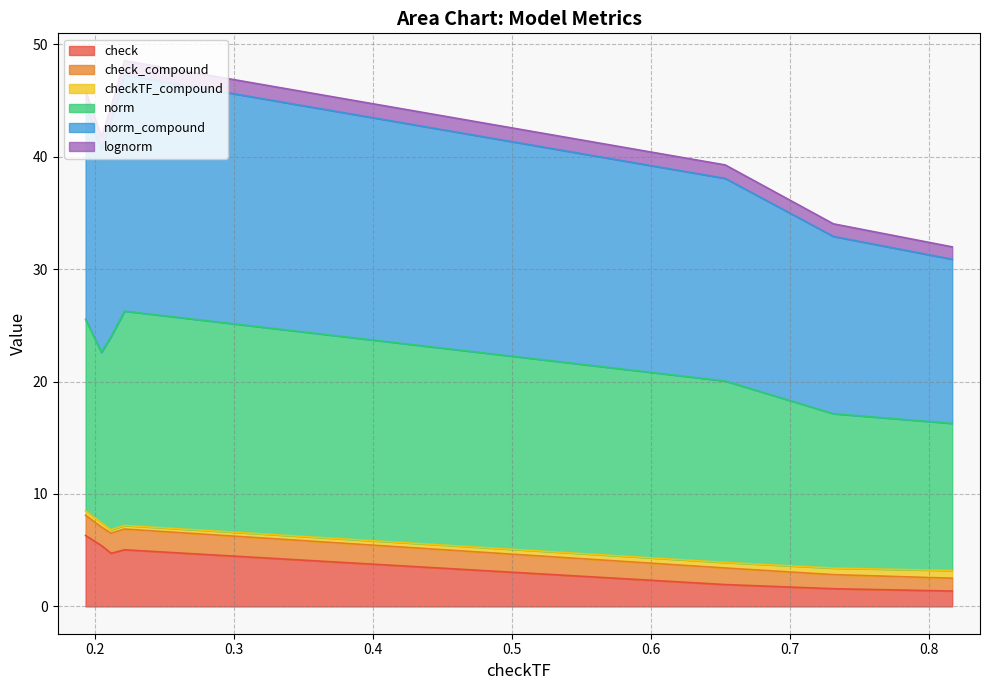

Which series has the largest range (max minus min)?

norm_compound